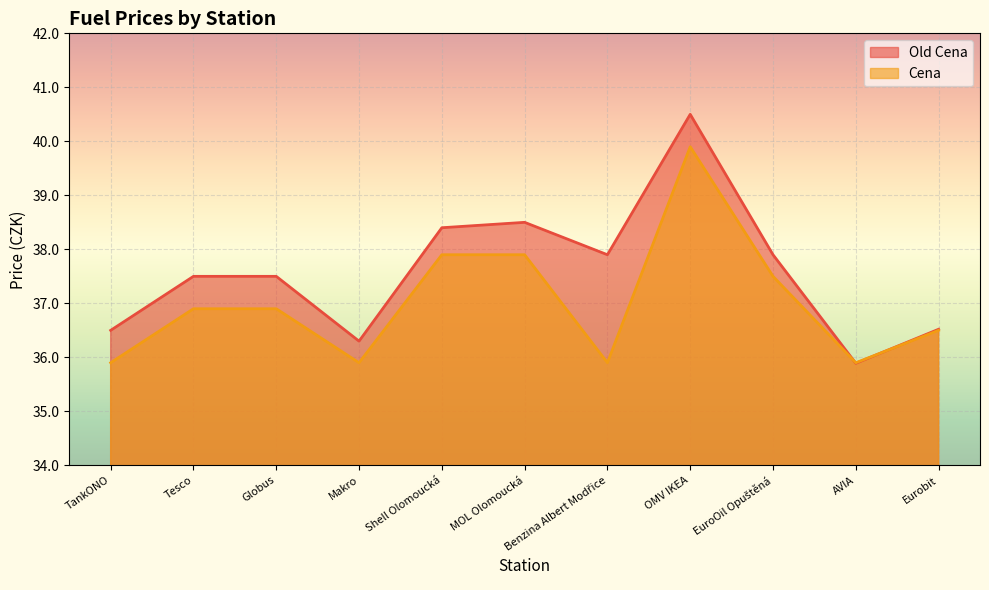

Which series ends up on top after the final intersection of Old Cena and Cena?

Old Cena